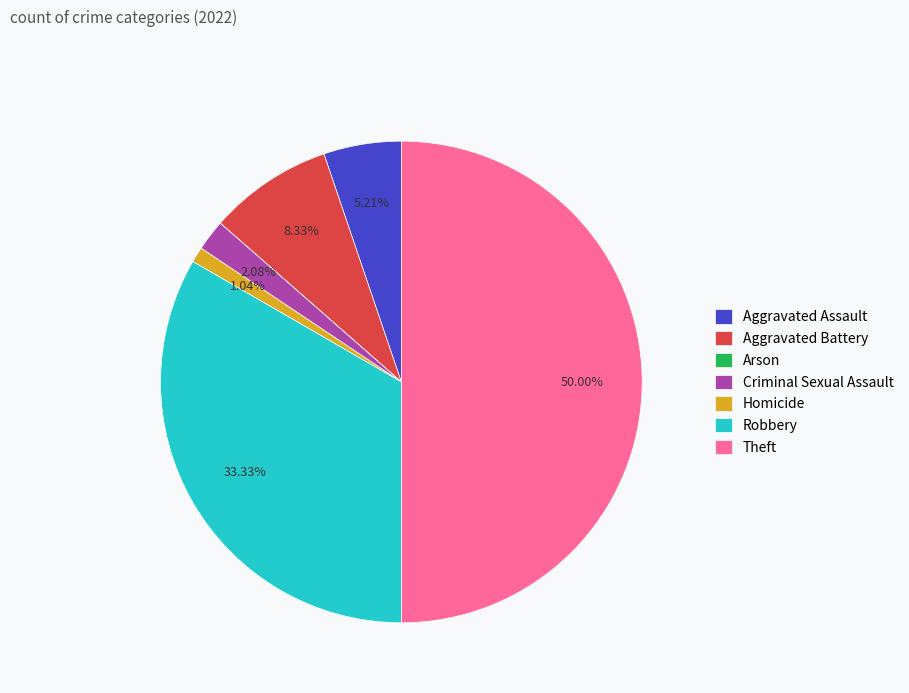

Does Robbery represent more than half of the total?

No